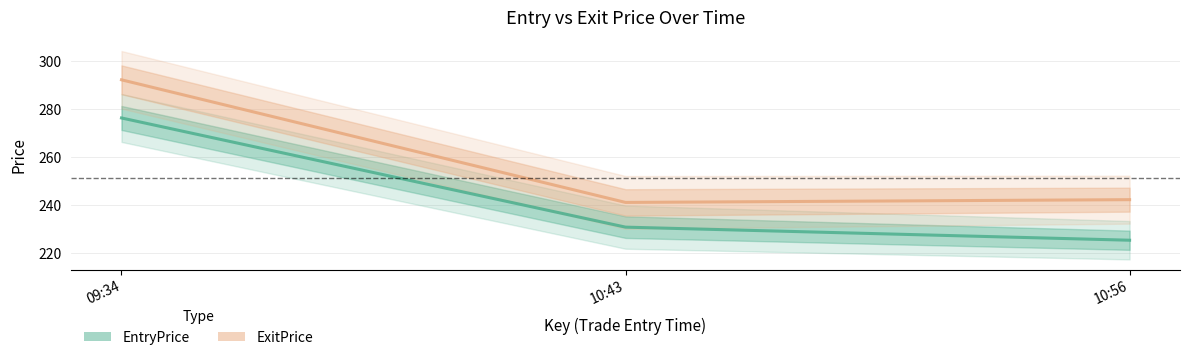

What is the difference between the highest and lowest values at 10:43?

10.3